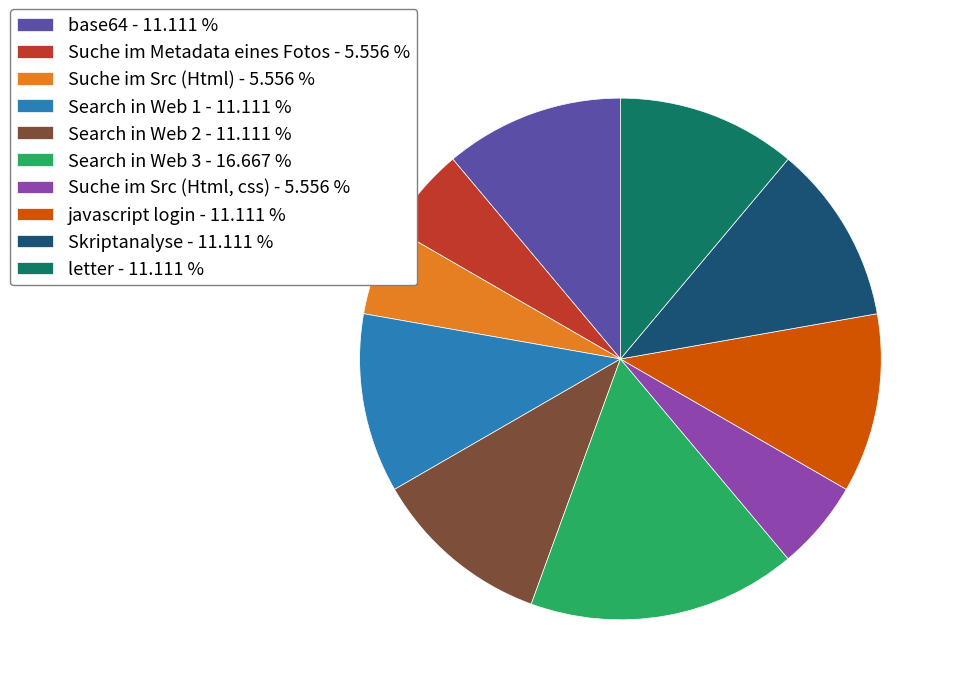

The javascript login slice represents 11% of the pie. True or false?

True